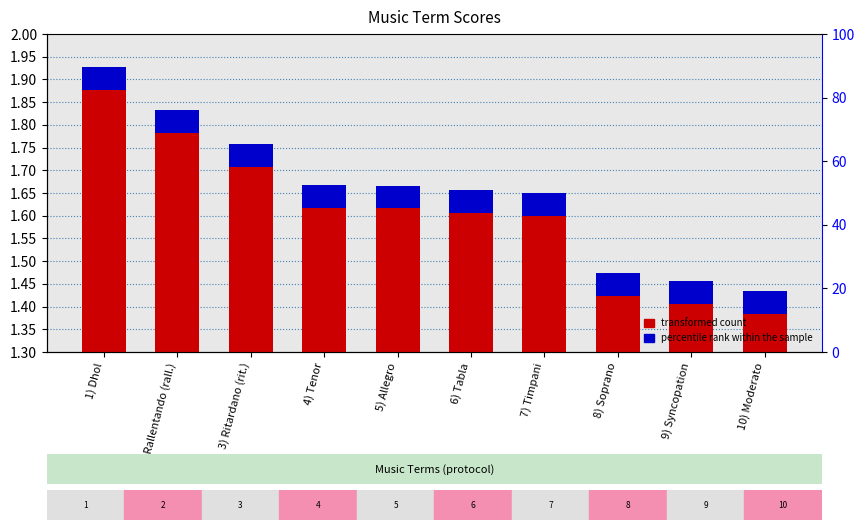

Which category has the lowest value in the transformed count series?

10) Moderato